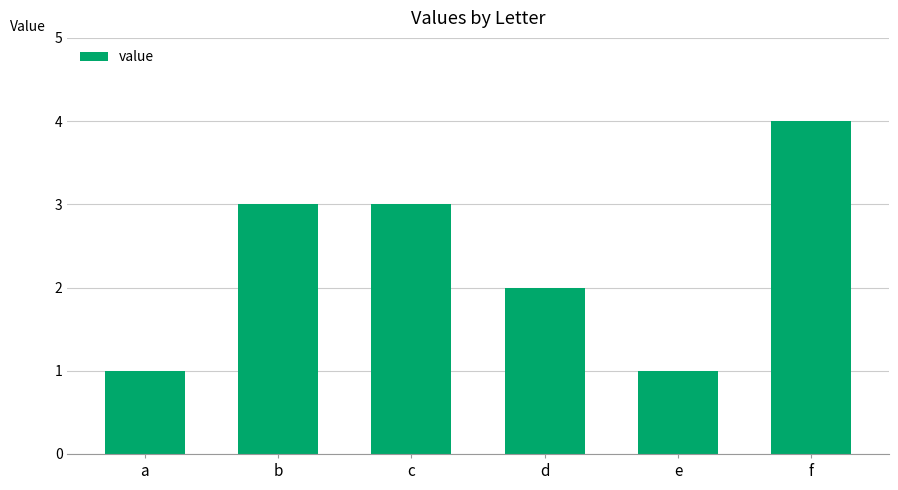

What is the value of the 2nd bar from the left?

3